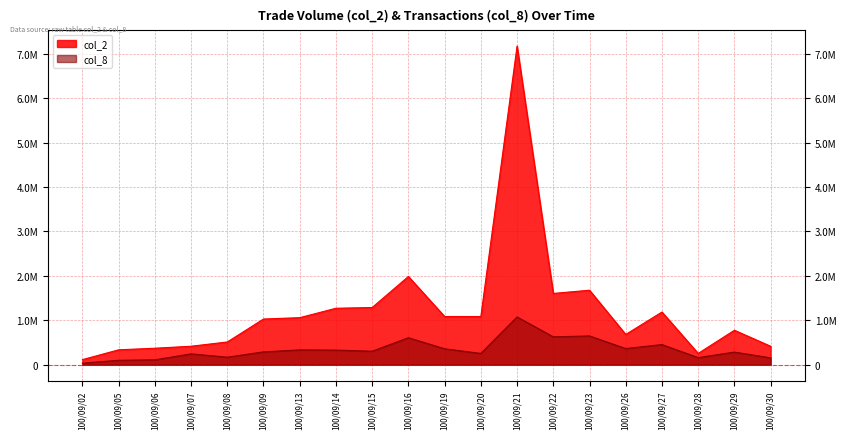

Which series has the largest total across all categories?

col_2